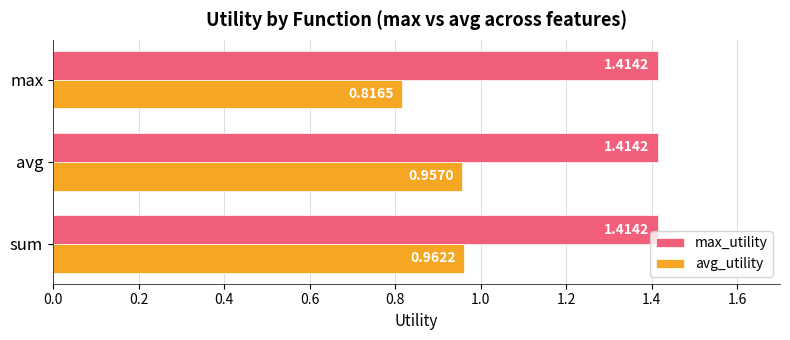

What is the sum of all max_utility values?

4.2